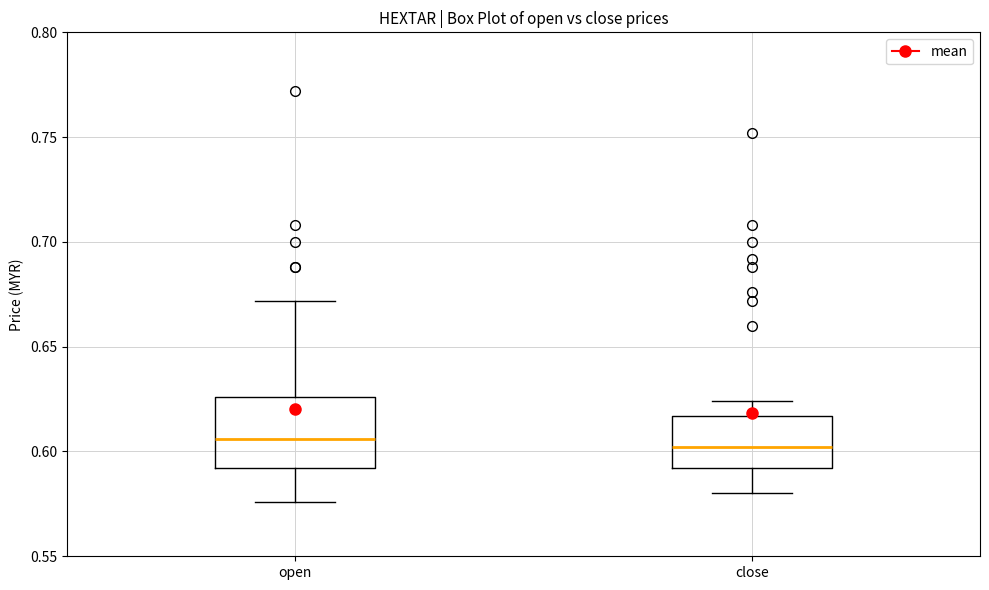

Where is the upper edge of the box for open on the y-axis? The values are not printed on the chart, so give them approximately, as read against the axis.

0.625